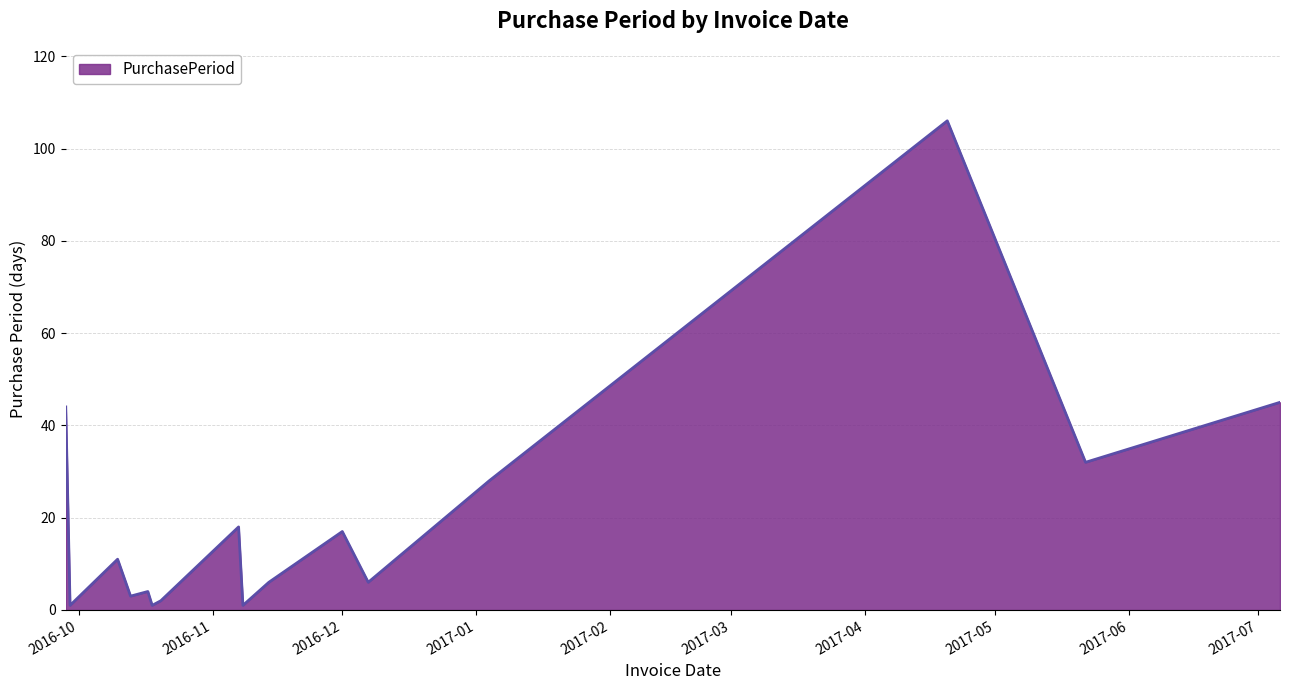

What is the greatest value displayed?

106